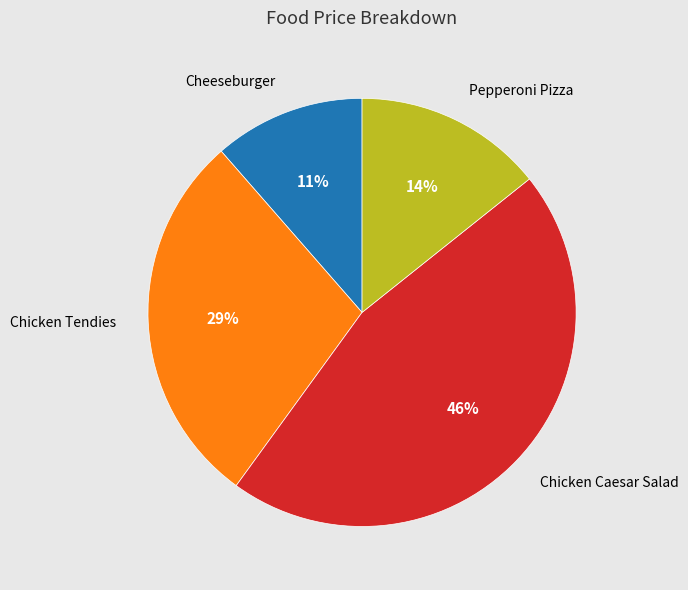

To the nearest percent, what is the average slice percentage?

25%